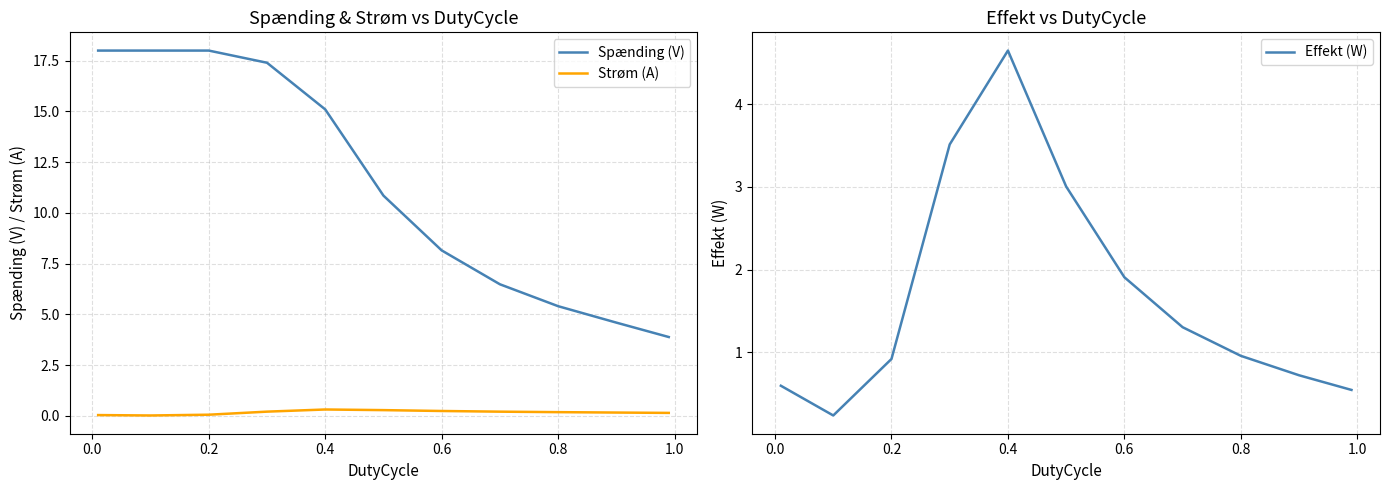

The Strøm (A) series shows 0.3 at 0.4. True or false?

True